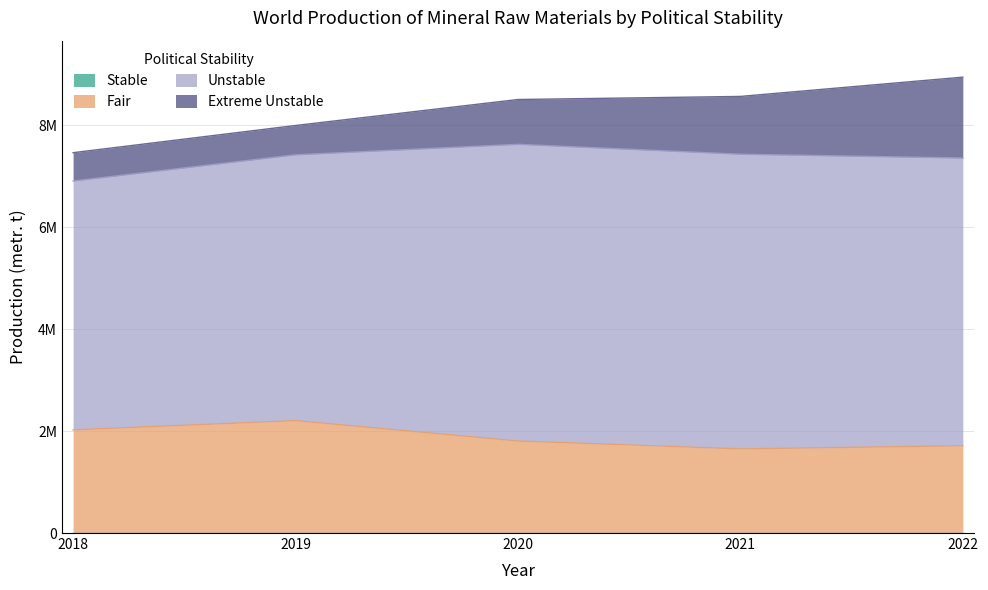

Count the Fair values in the range 1711420 to 2023720.

3